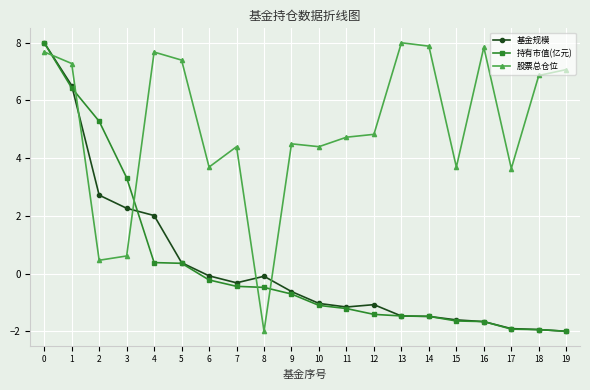

What is the sum of all 股票总仓位 values?

100.6